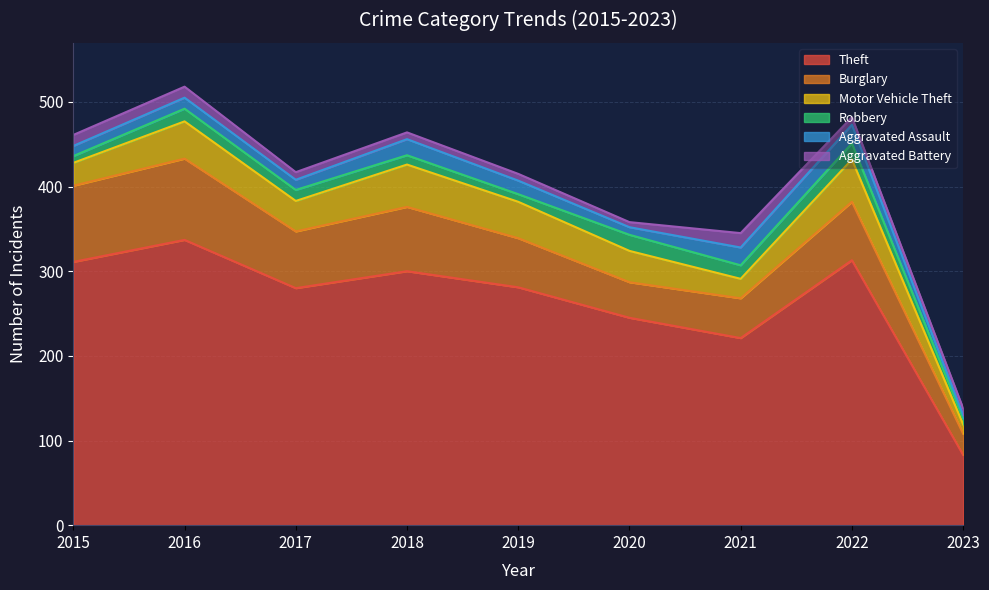

How many categories are shown in the chart?

9